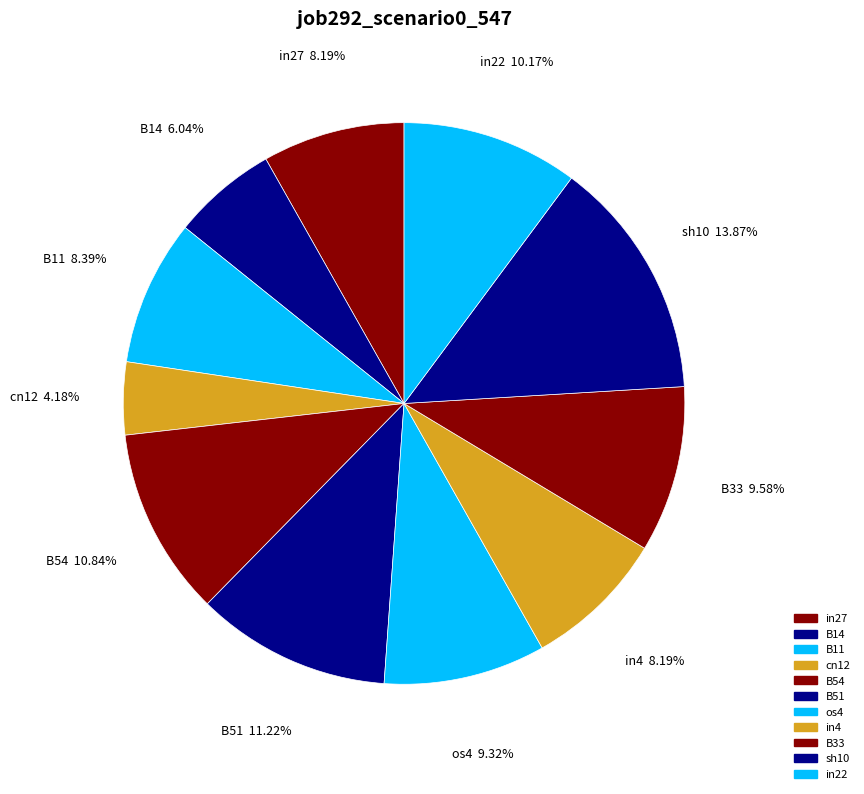

What portion of the pie excludes cn12?

95.8%